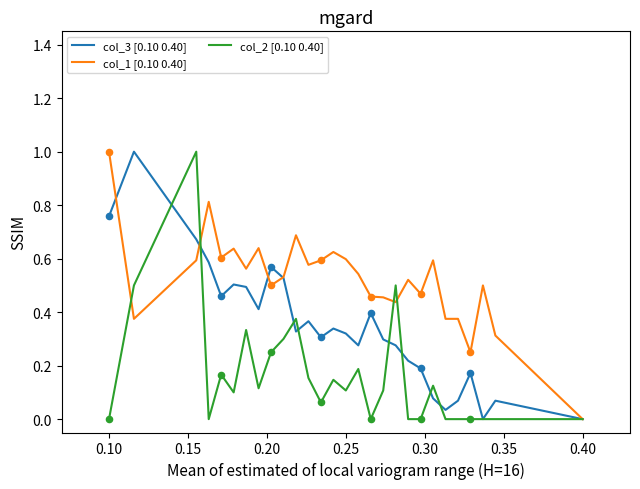

What is the maximum value shown in the chart?

1.0